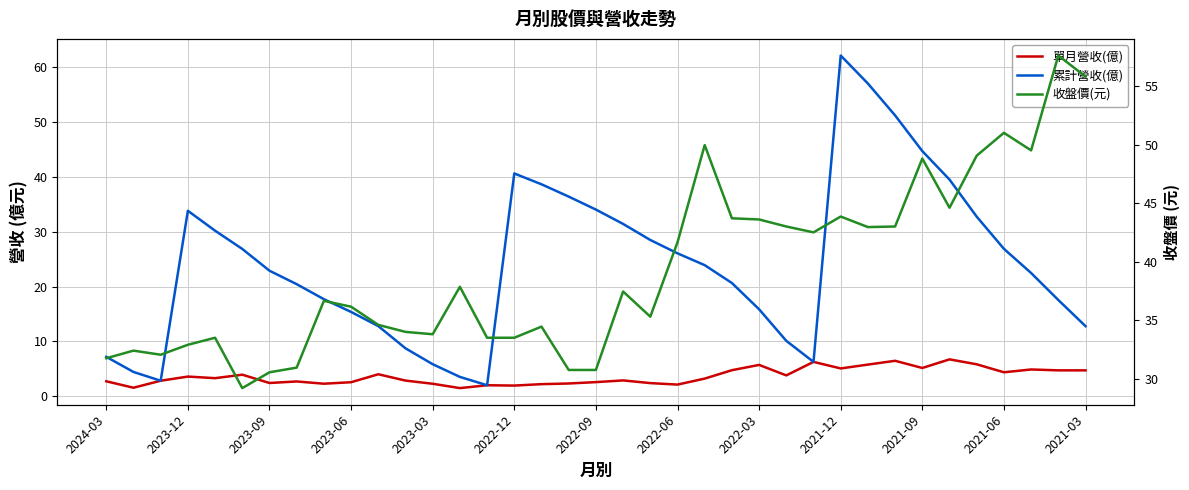

Between 2023-09 and 14, which series saw the biggest shift?

收盤價(元)